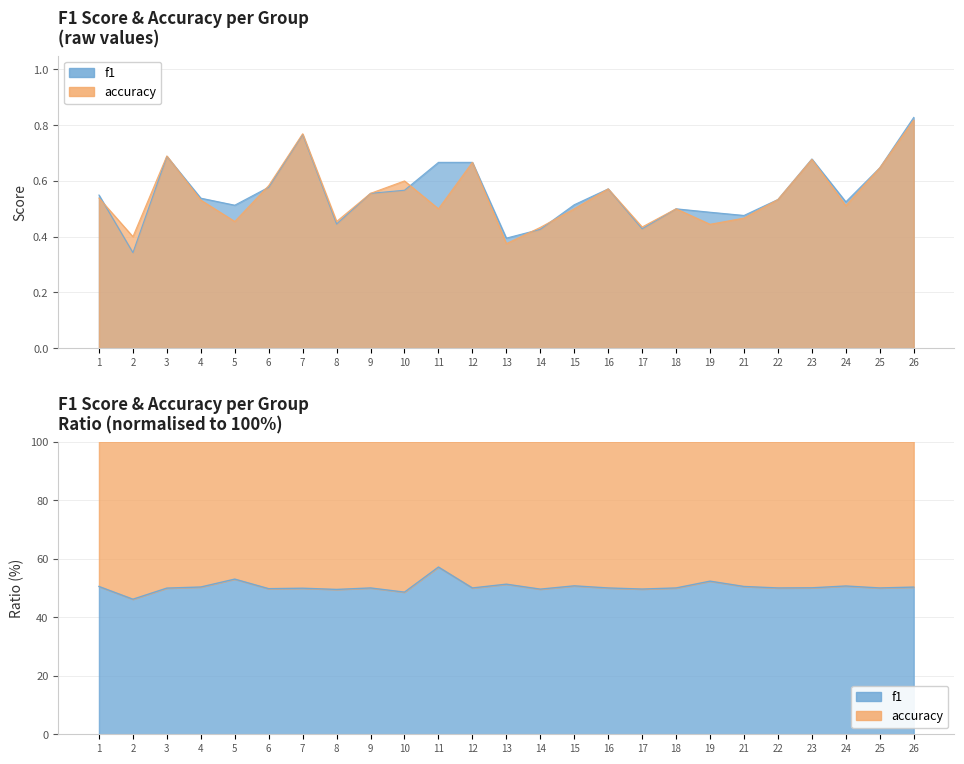

Reading left to right, list all the values displayed in this chart.

f1: 1=0.5	2=0.3	3=0.7	4=0.5	5=0.5	6=0.6	7=0.8	8=0.4	9=0.6	10=0.6	11=0.7	12=0.7	13=0.4	14=0.4	15=0.5	16=0.6	17=0.4	18=0.5	19=0.5	21=0.5	22=0.5	23=0.7	24=0.5	25=0.6	26=0.8
accuracy: 1=0.5	2=0.4	3=0.7	4=0.5	5=0.5	6=0.6	7=0.8	8=0.5	9=0.6	10=0.6	11=0.5	12=0.7	13=0.4	14=0.4	15=0.5	16=0.6	17=0.4	18=0.5	19=0.4	21=0.5	22=0.5	23=0.7	24=0.5	25=0.6	26=0.8